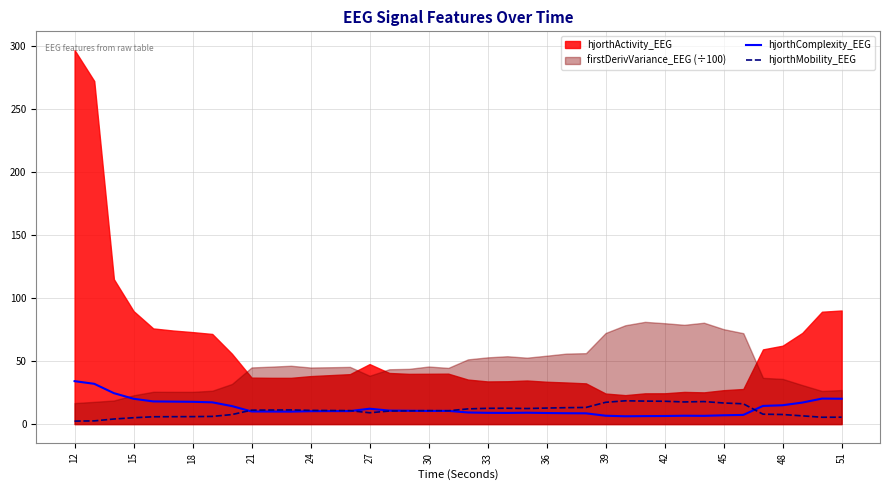

Is it true that hjorthComplexity_EEG equals 8.9 at 33?

True